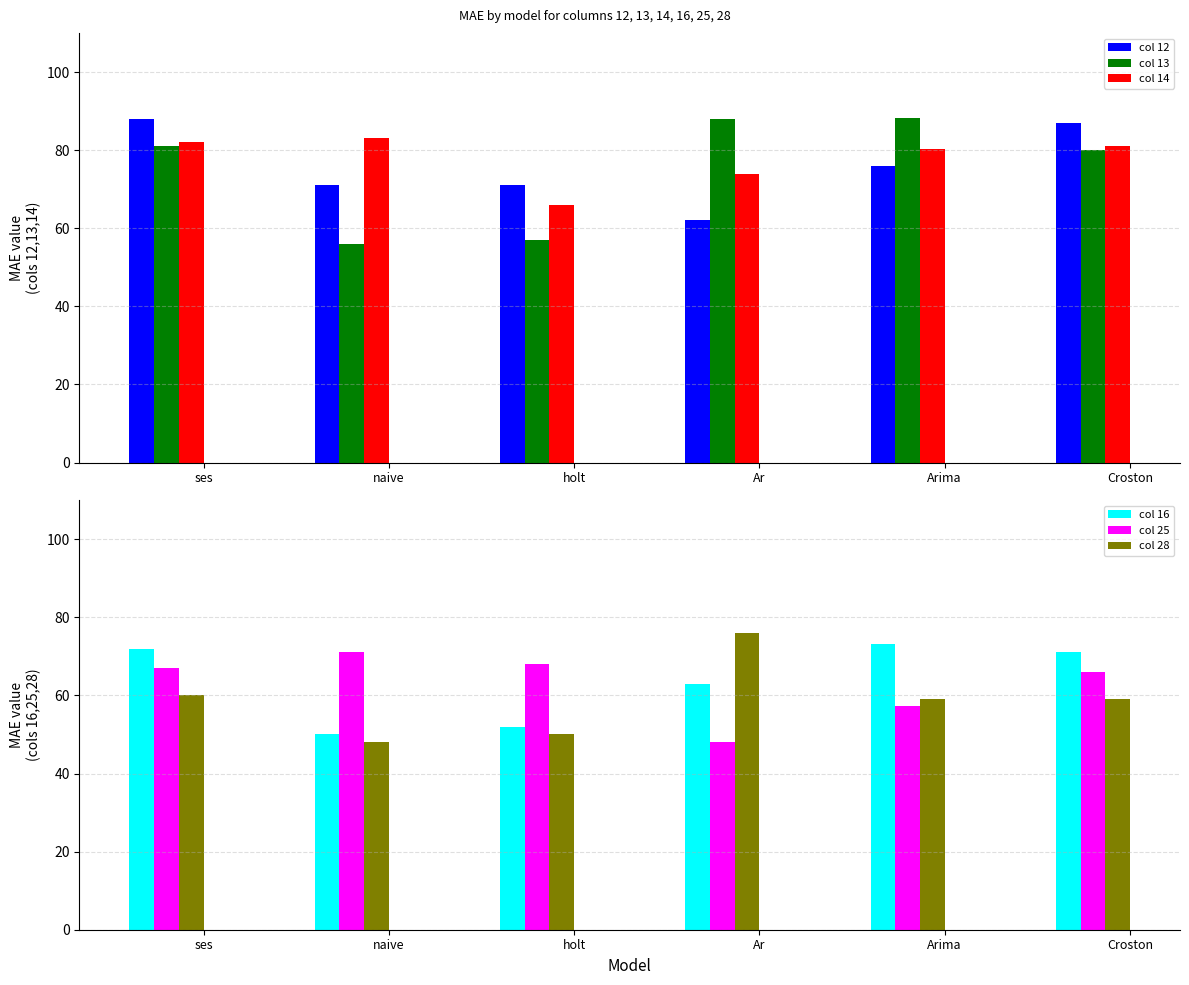

At which category is the sum across all series the highest?

ses